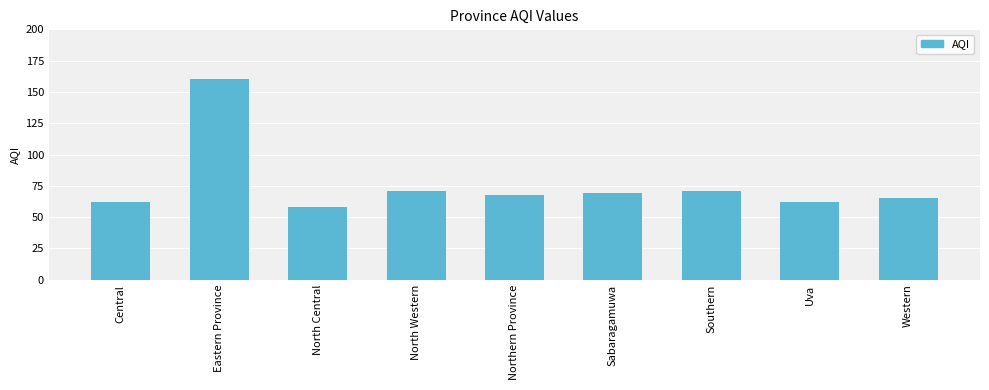

Reading left to right, what are all the values shown in this chart?

Central=62	Eastern Province=160	North Central=58	North Western=71	Northern Province=68	Sabaragamuwa=69	Southern=71	Uva=62	Western=65